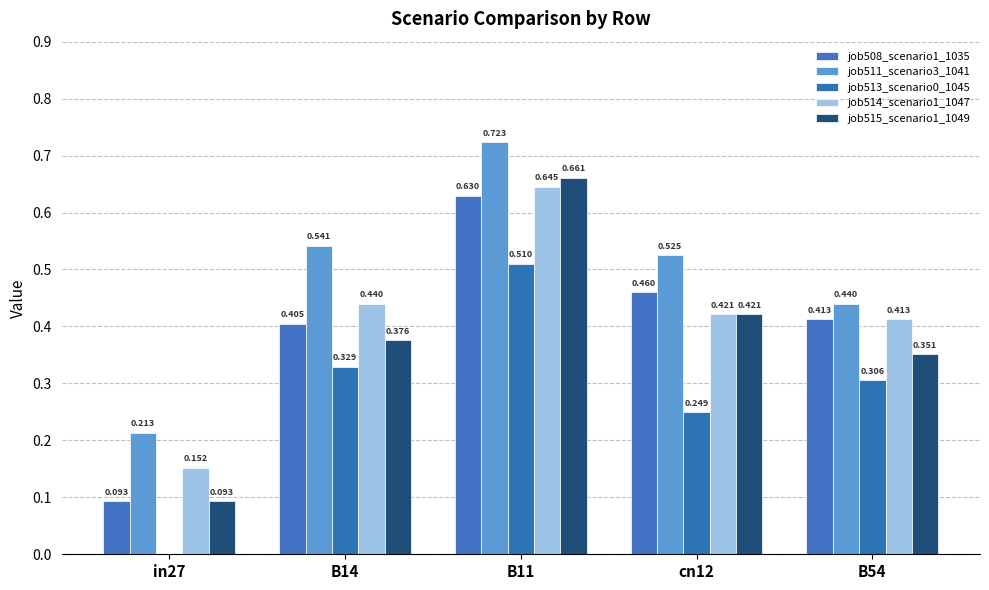

Is the value of job513_scenario0_1045 at cn12 greater than the value of job511_scenario3_1041 at B14?

No